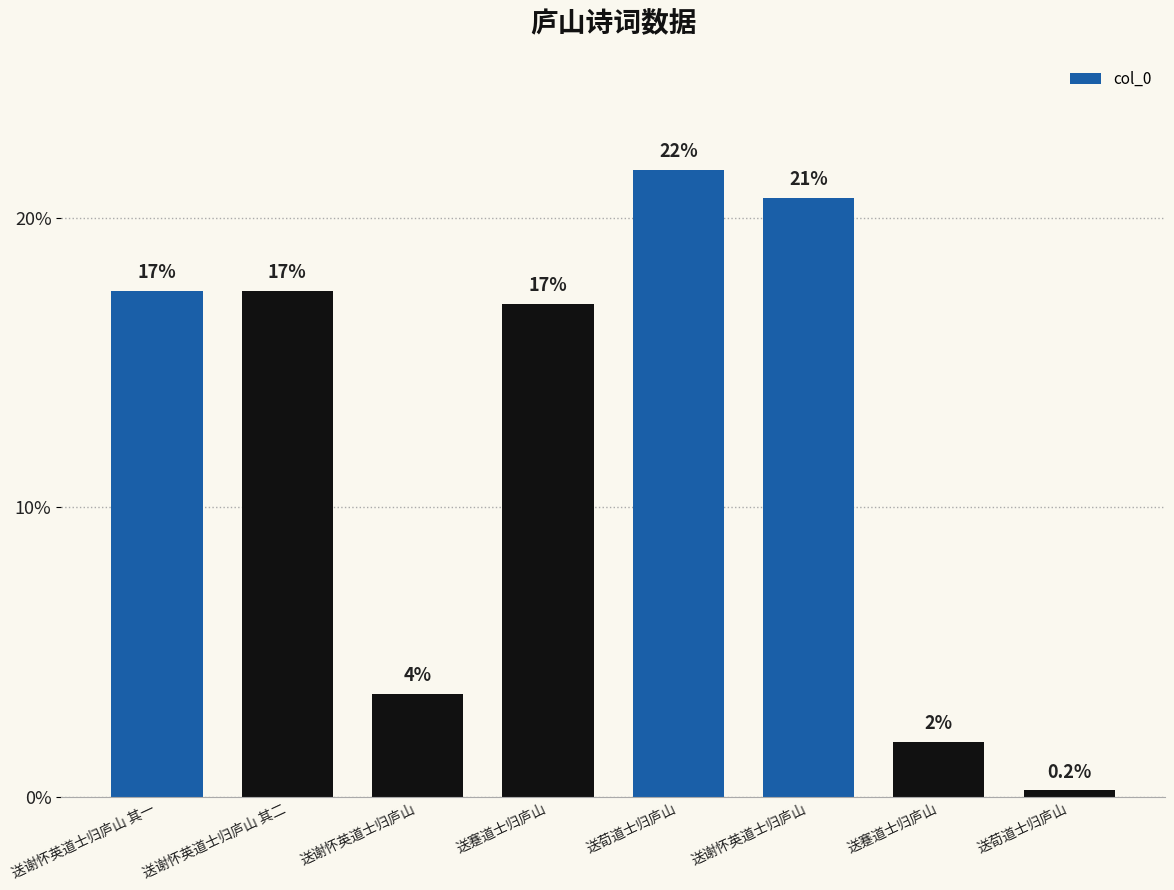

Does the chart contain any negative values?

No